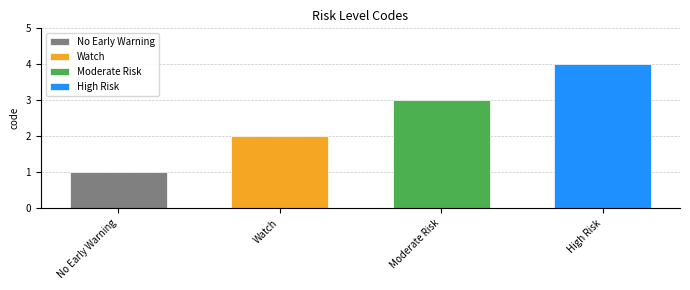

The chart shows a value of 3 at Watch. True or false?

False